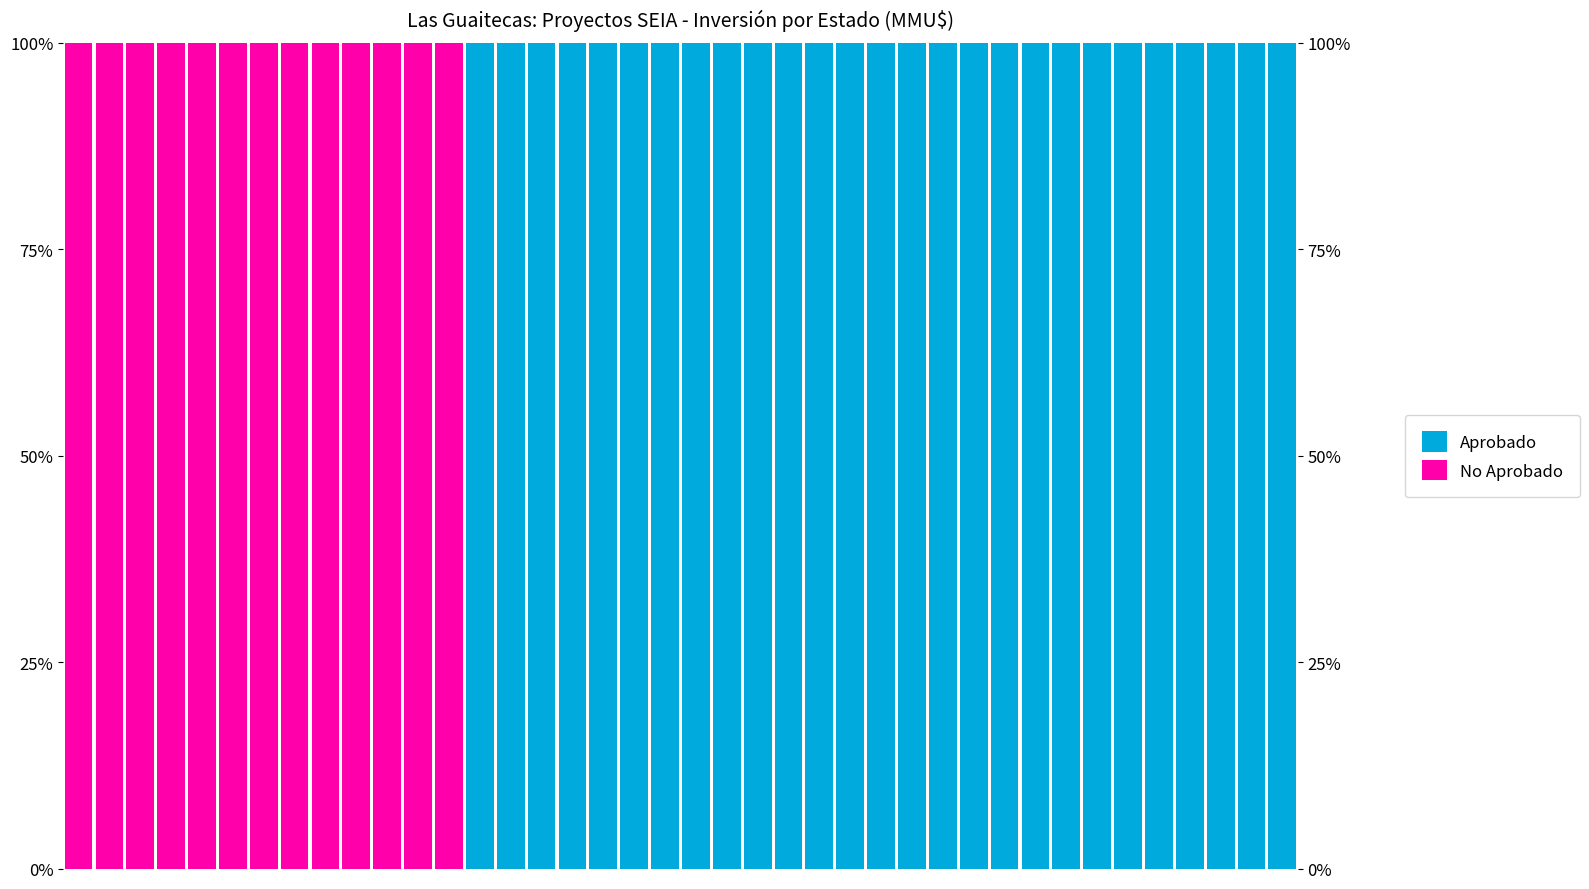

What is the average value of the No Aprobado series?

32